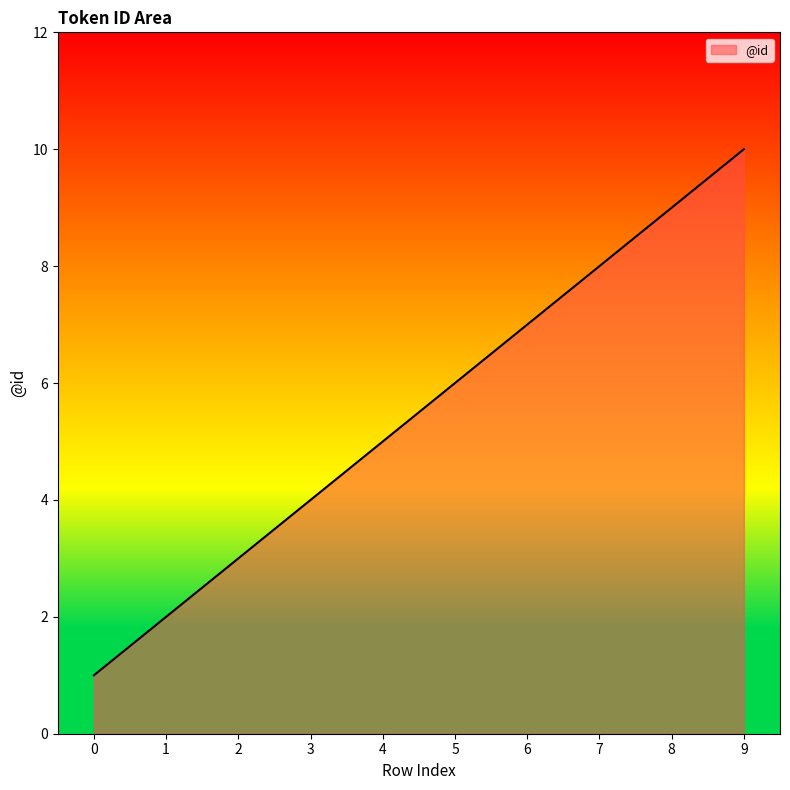

Count the number of data series in this chart.

1